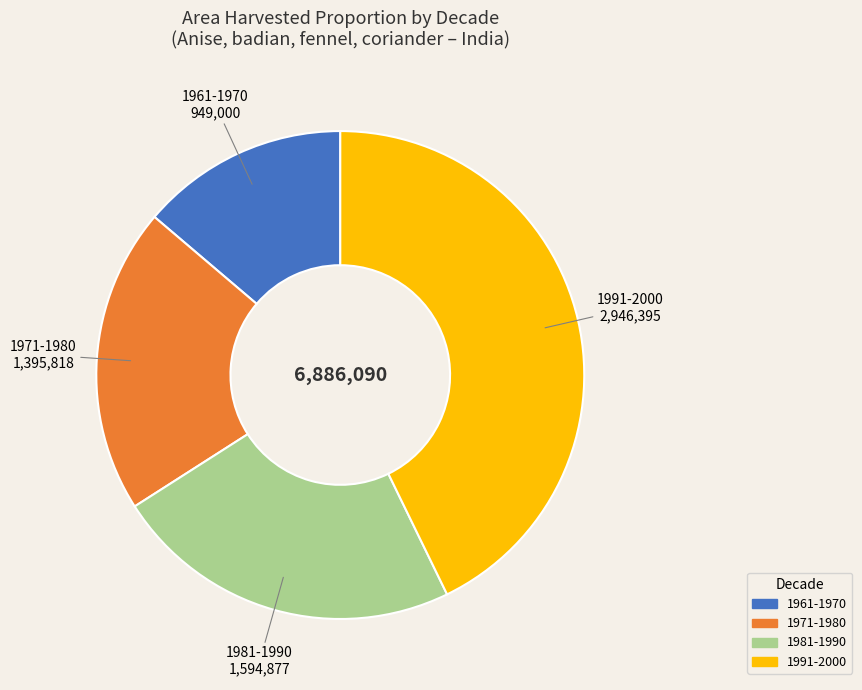

Is there any slice that represents more than half of the pie?

No